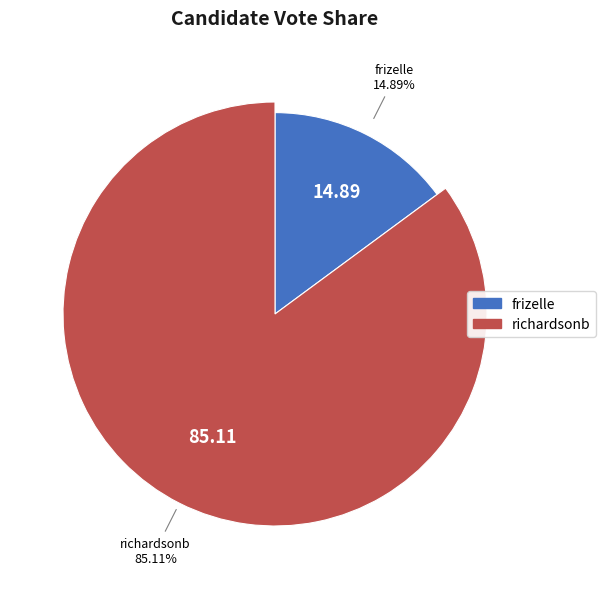

To the nearest percent, what is the difference between the largest and smallest slice percentages?

70%